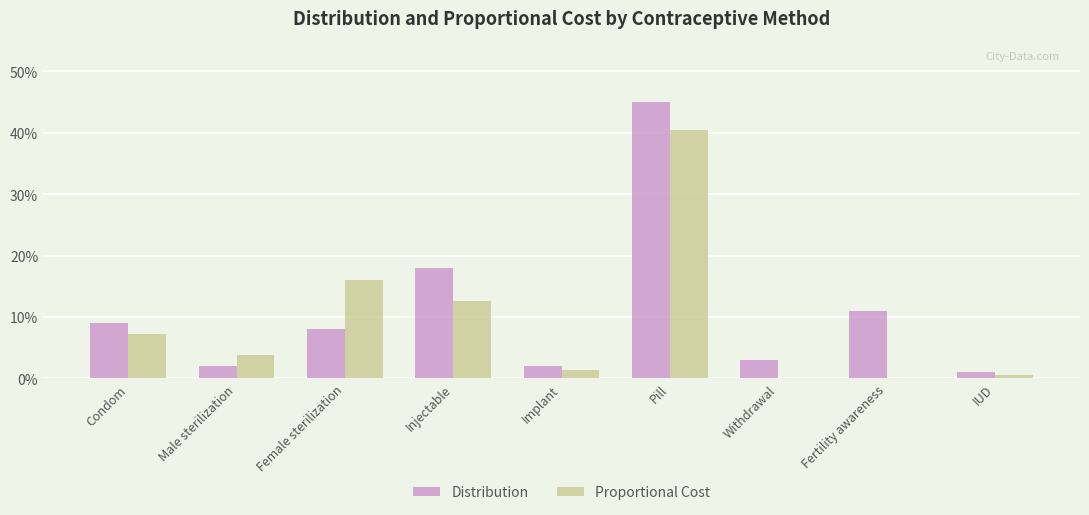

Rank the series at Fertility awareness from highest to lowest value.

Distribution, Proportional Cost